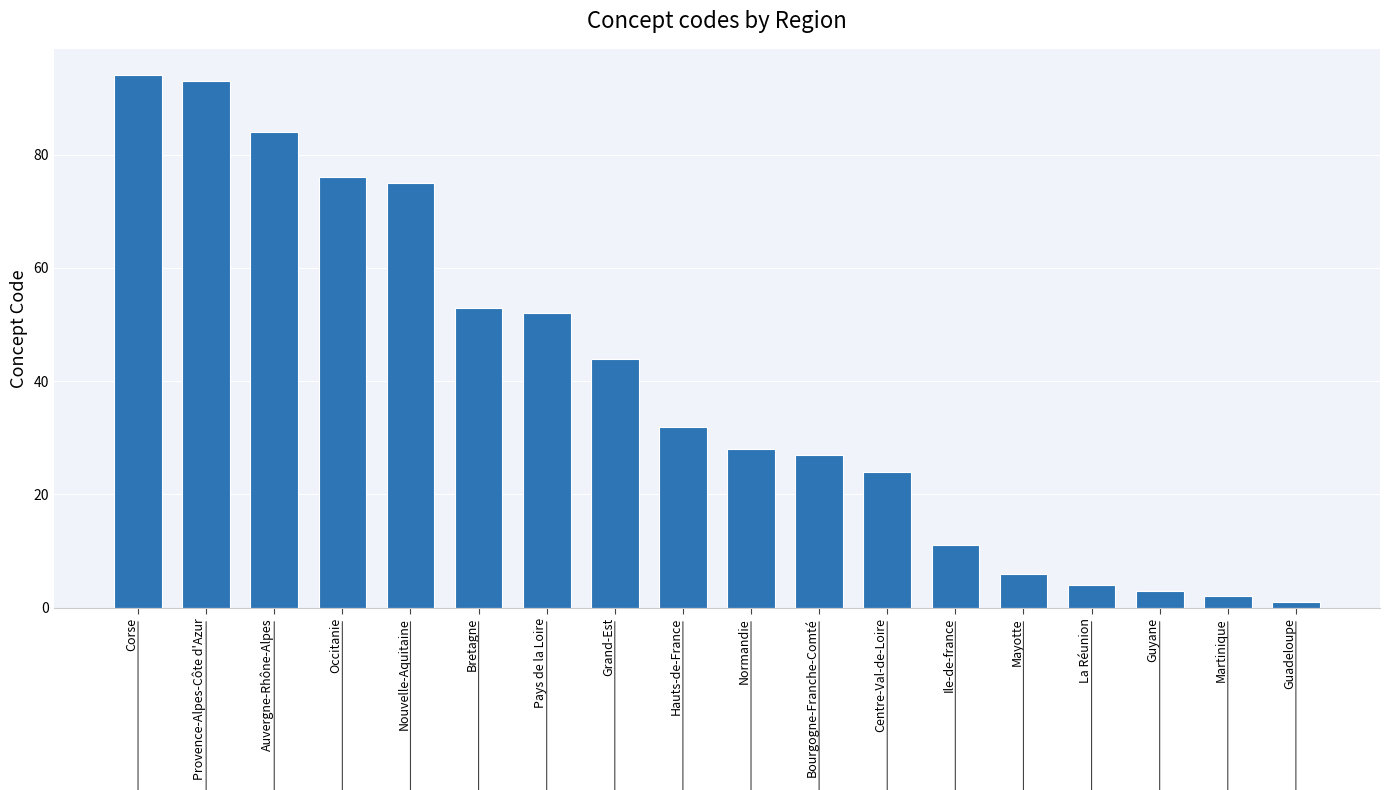

How many series are shown in this chart?

1